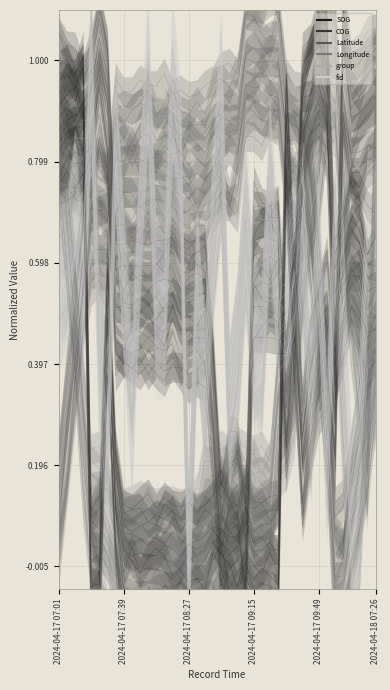

Where do group and Latitude first cross each other?

2024-04-17 07:09 and 2024-04-17 07:13